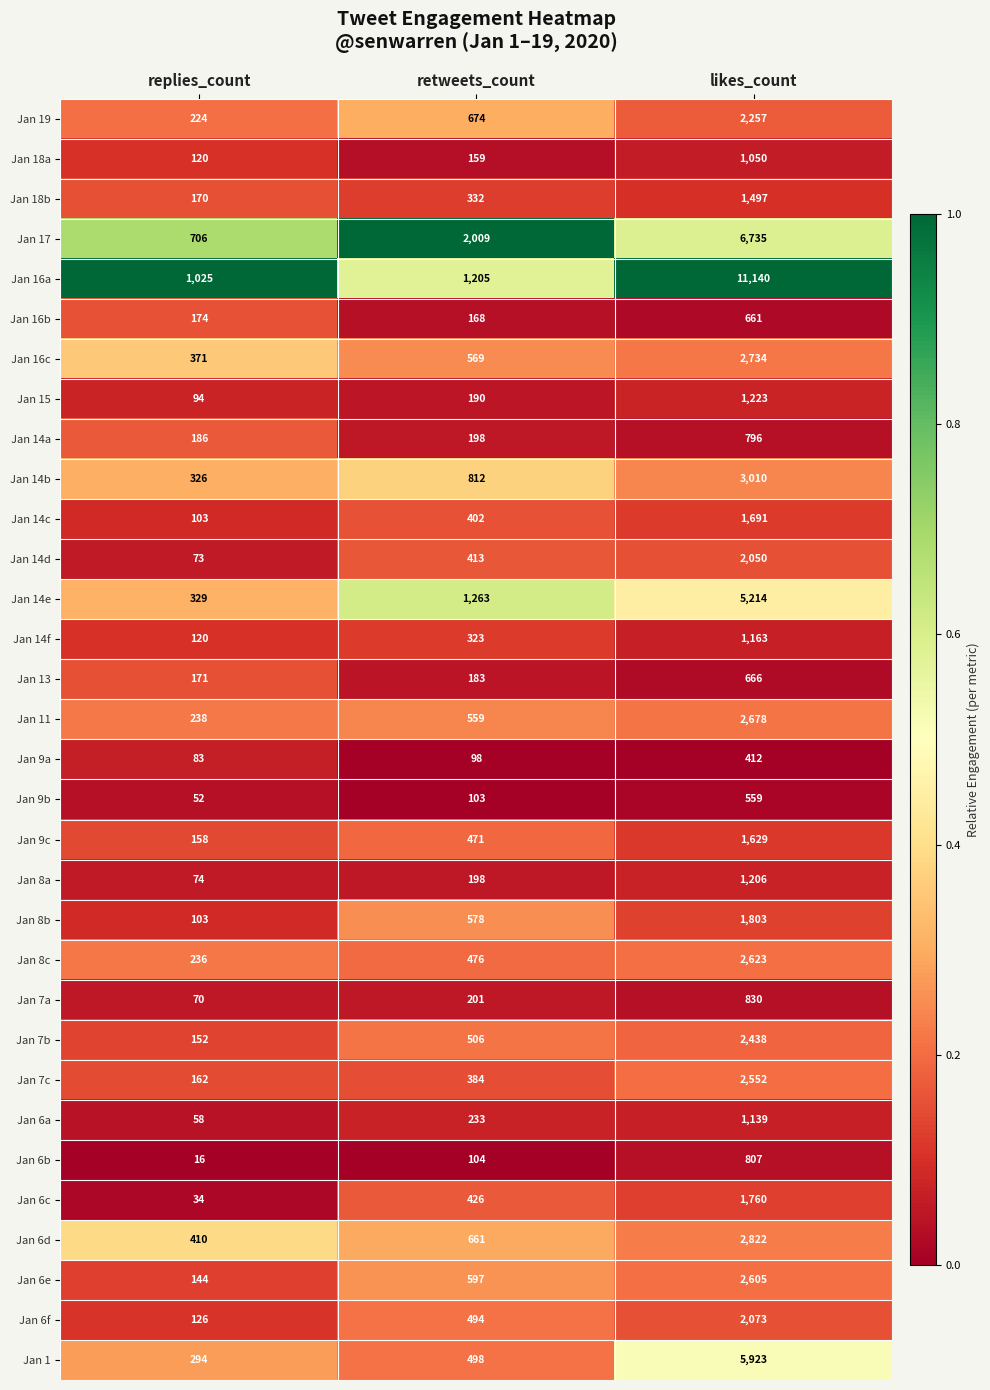

Between replies_count and retweets_count, which series saw the biggest shift?

Jan 17